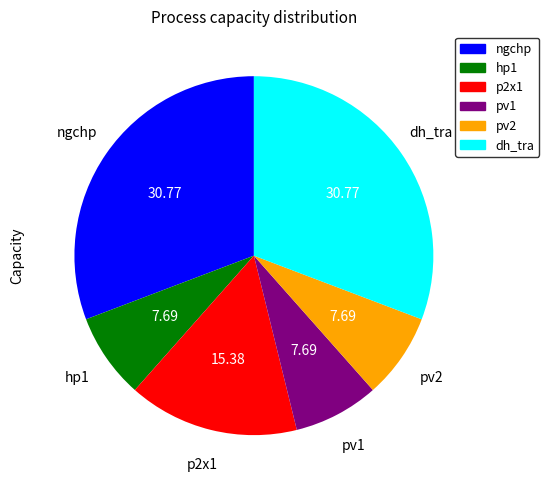

Does ngchp represent more than half of the total?

No